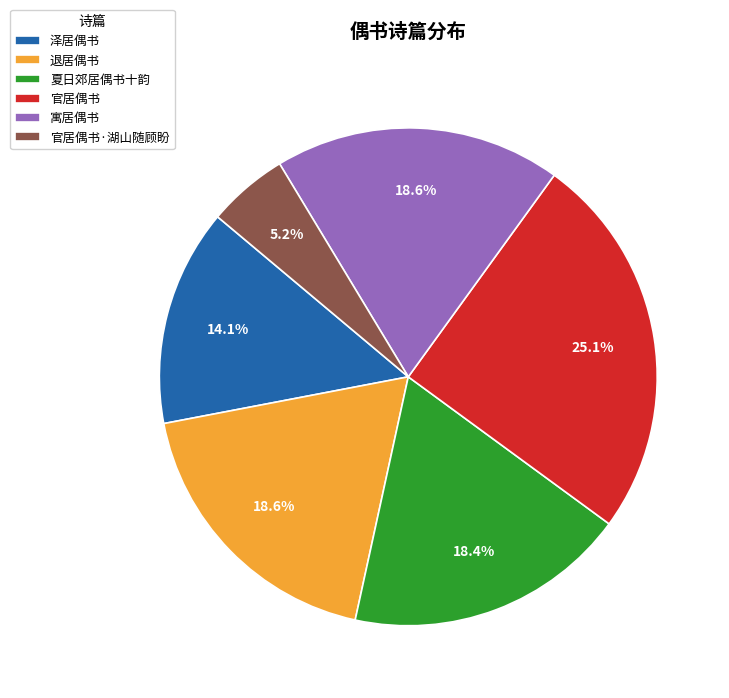

Does 退居偶书 represent more than half of the total?

No